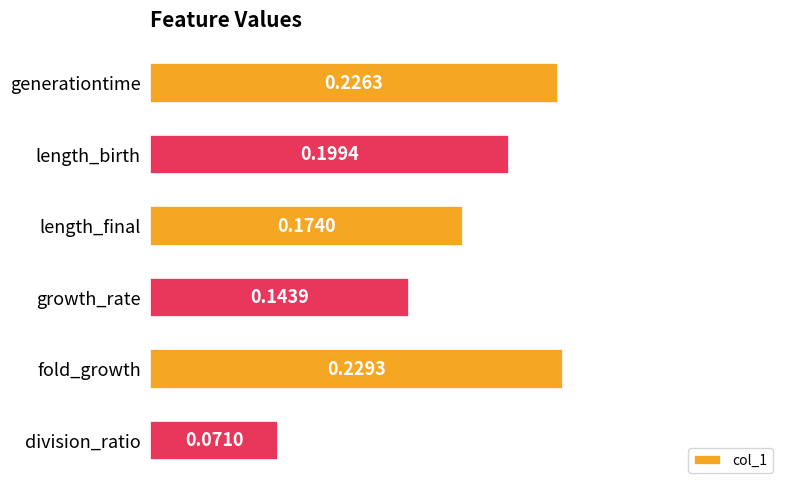

Which has a higher value, division_ratio or fold_growth?

fold_growth